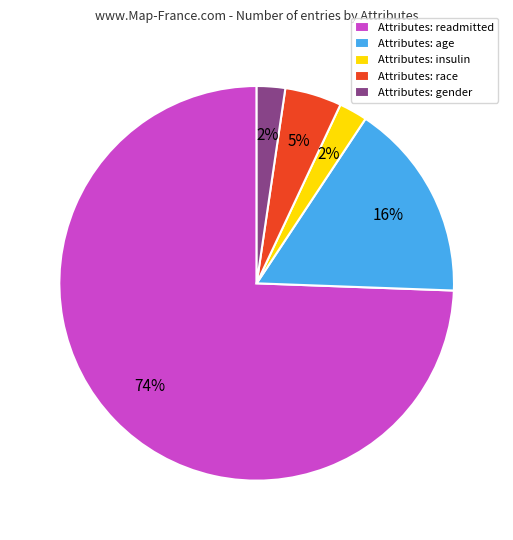

To the nearest percent, what portion does Attributes: age represent?

16%